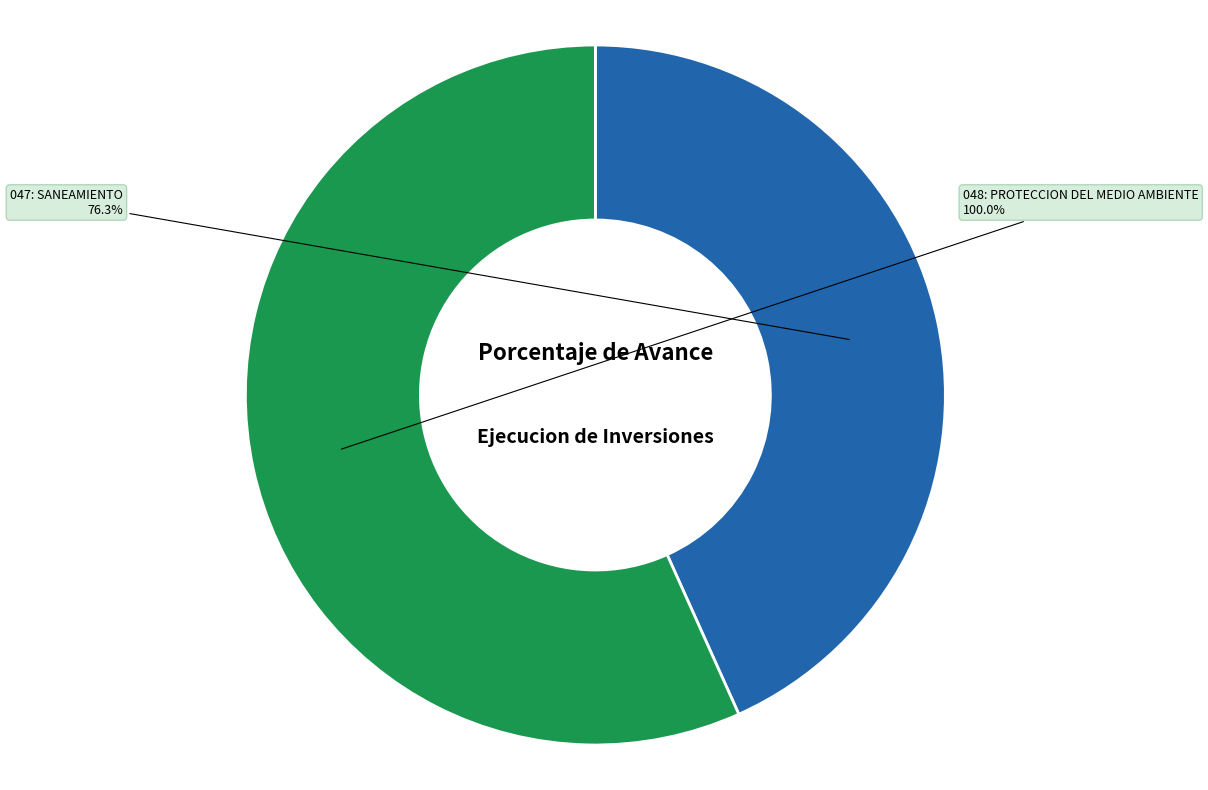

Rank the categories by value from lowest to highest.

047: SANEAMIENTO, 048: PROTECCION DEL MEDIO AMBIENTE